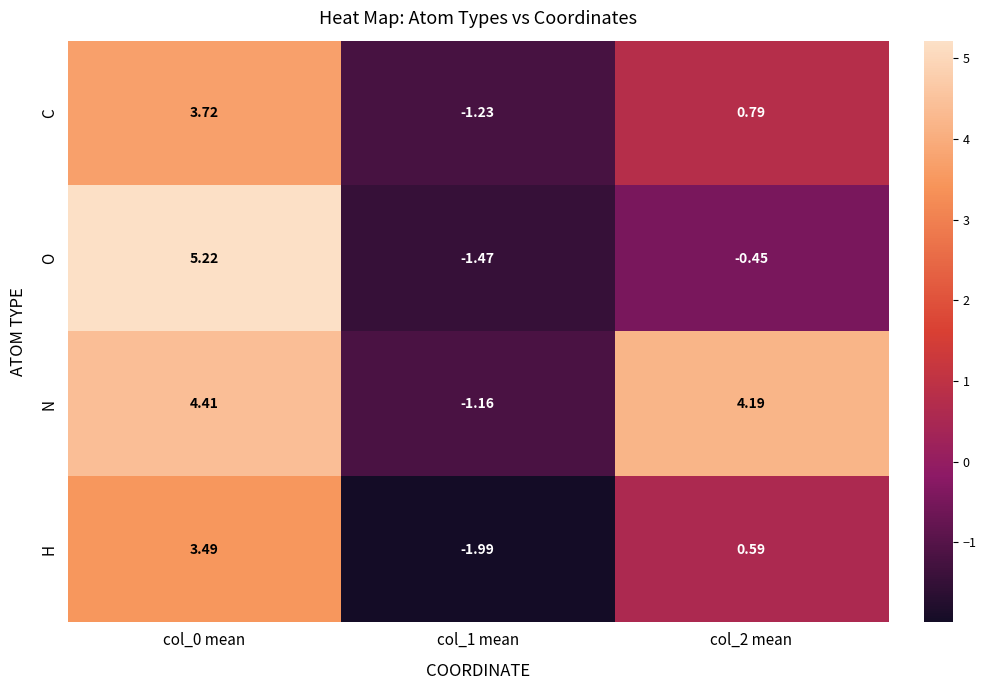

Which series has the largest range (max minus min)?

O